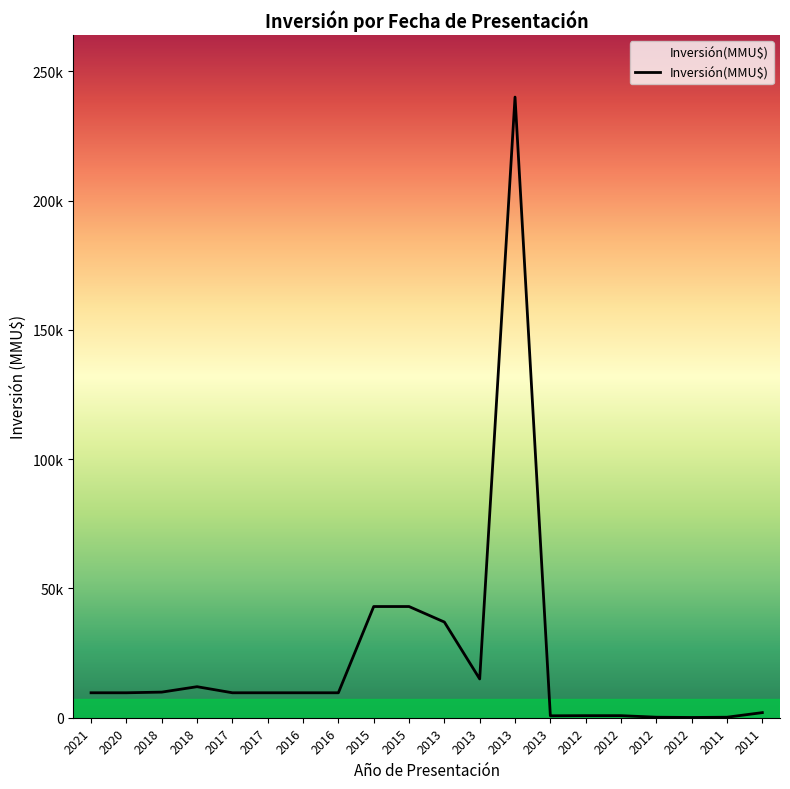

Reading left to right, extract all data points from this chart.

9650	9650	9903	12000	9650	9650	9650	9650	43000	43000	37000	15000	240000	750	800	800	200	100	200	1978